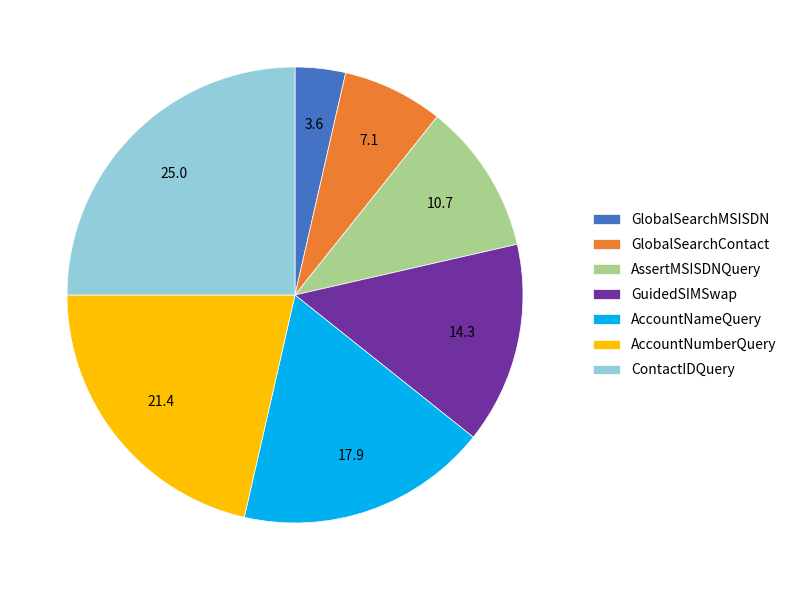

What is the smallest slice in the pie chart?

GlobalSearchMSISDN